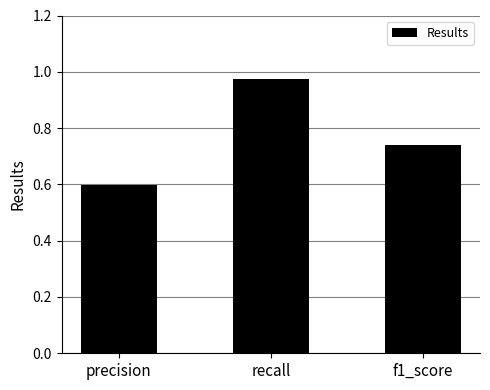

List the labels in order of value, largest first.

recall, f1_score, precision